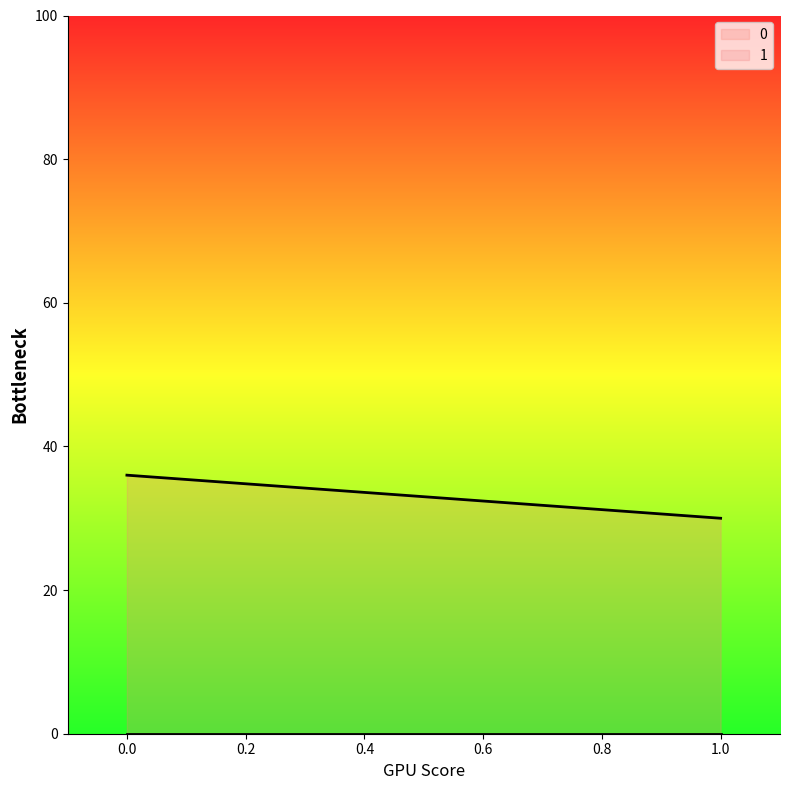

How many lines are shown in the chart?

2